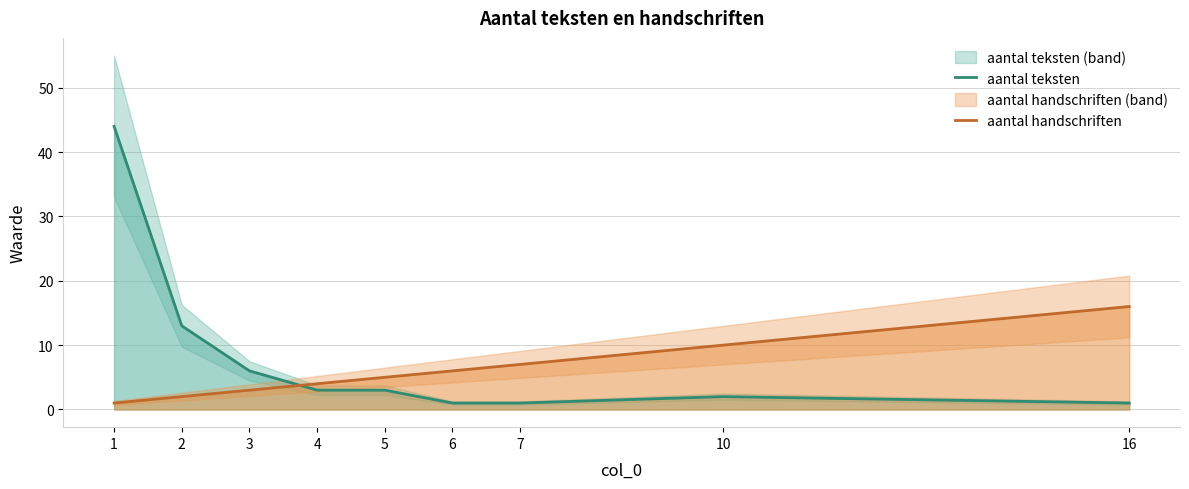

True or false: aantal teksten has more than 0 interior local peaks.

True